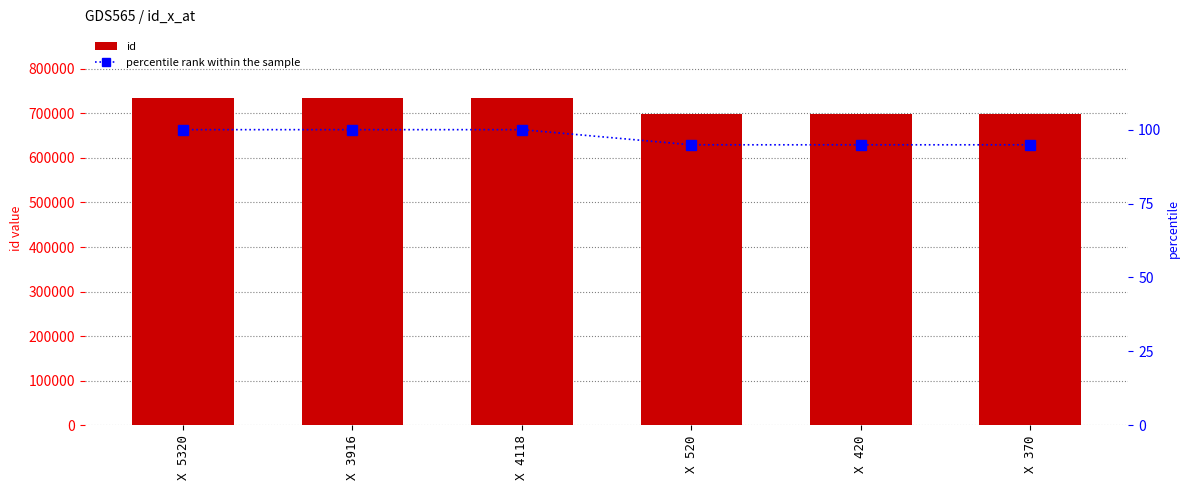

The percentile rank within the sample series shows 100.0 at Х 5320. True or false?

True